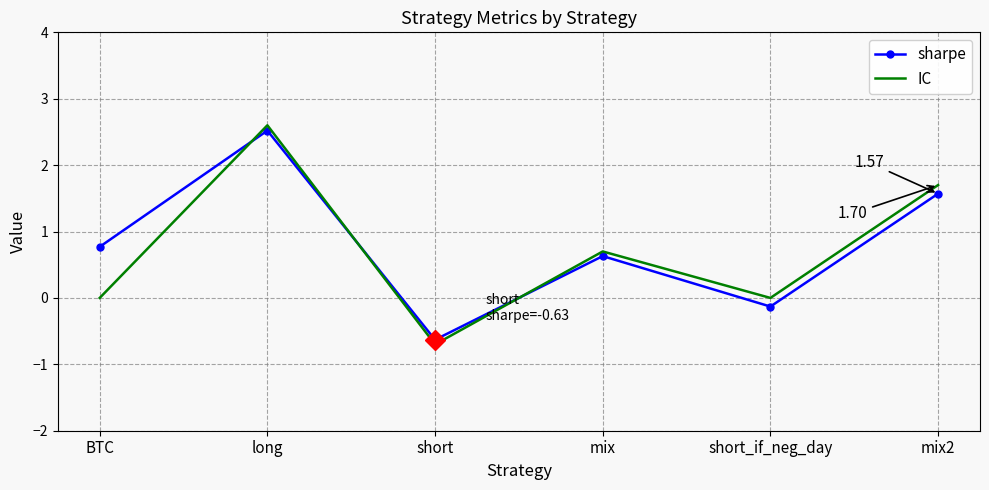

At BTC, list the series in order from largest to smallest.

sharpe, IC